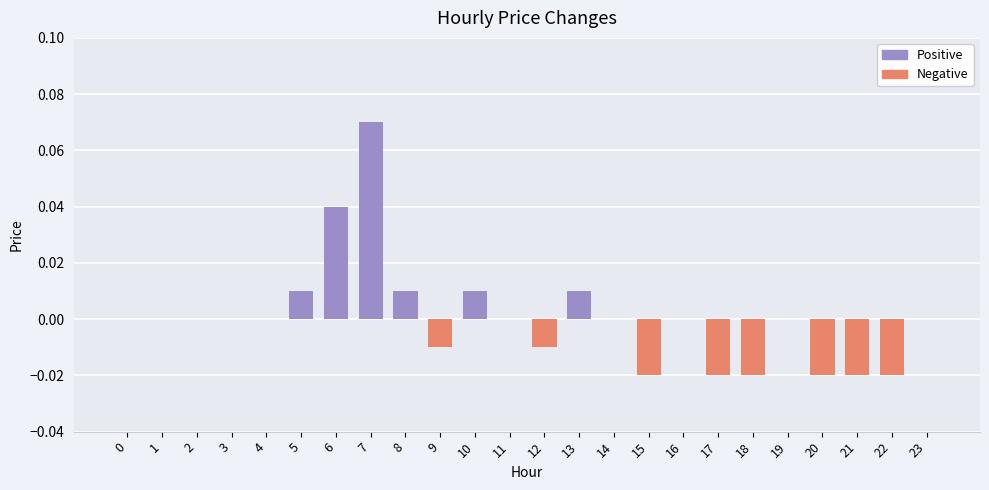

Which has a higher value, 1 or 9?

1